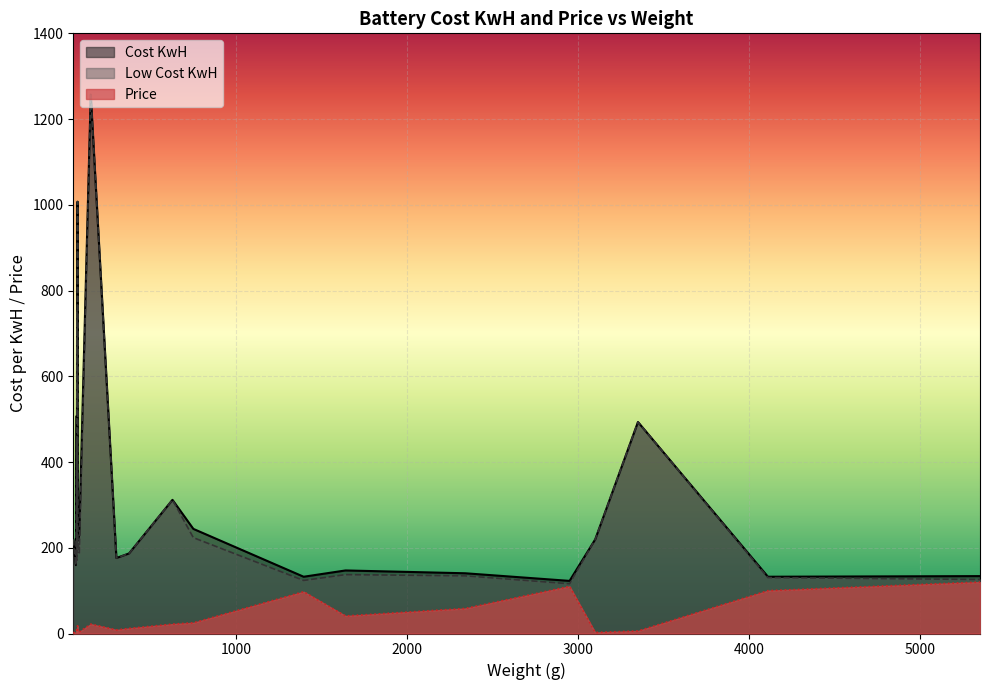

Which has a higher value, 4150 or 5500?

4150